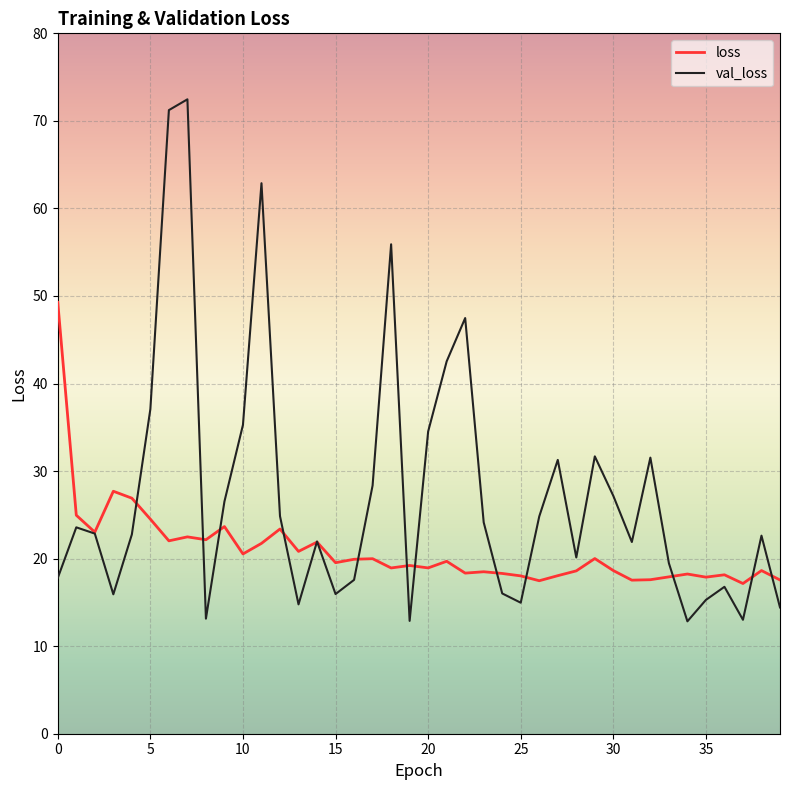

What is the minimum value shown in the chart?

12.8